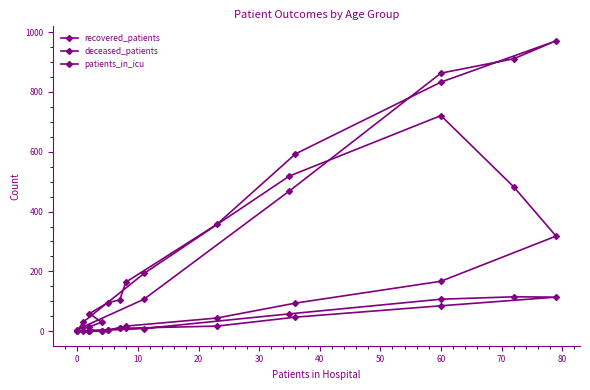

True or false: deceased_patients has more than 0 interior local peaks.

True